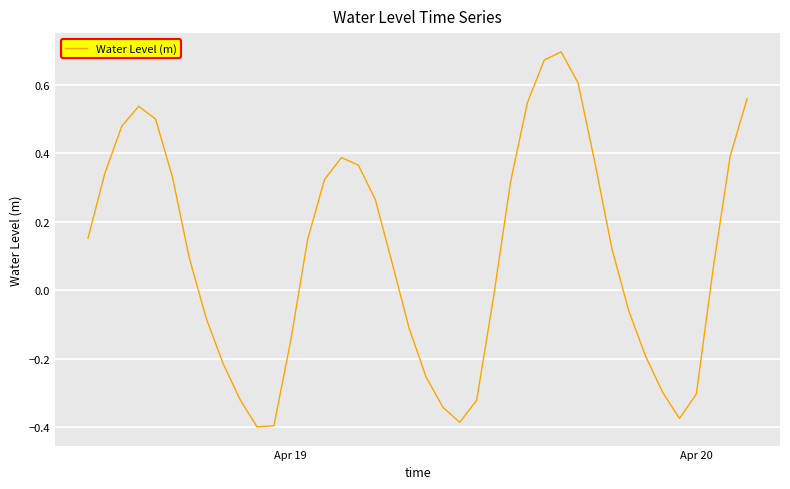

What is the difference between the maximum and minimum values?

1.1